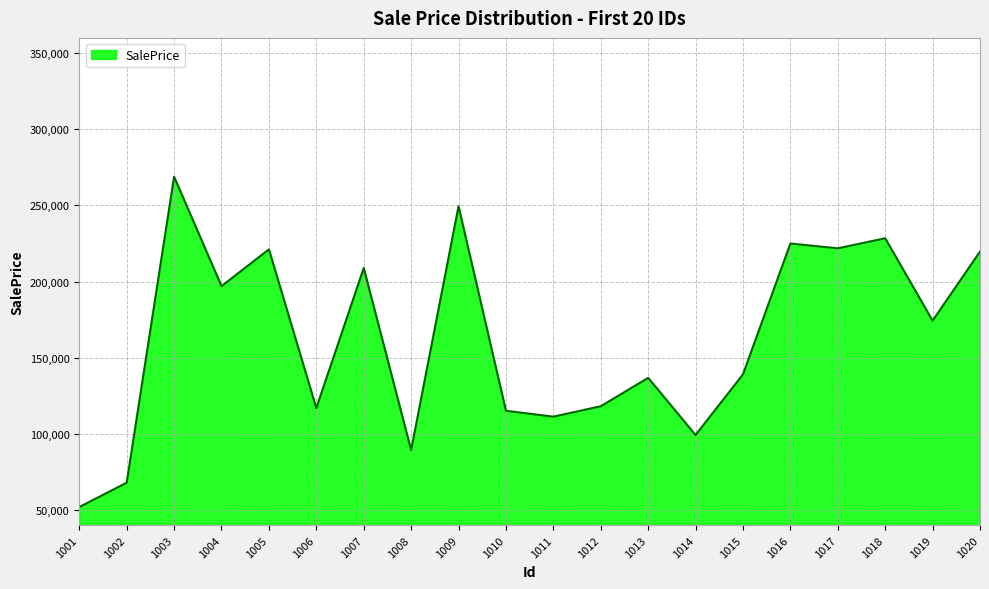

Which label corresponds to the smallest value in the chart?

1001